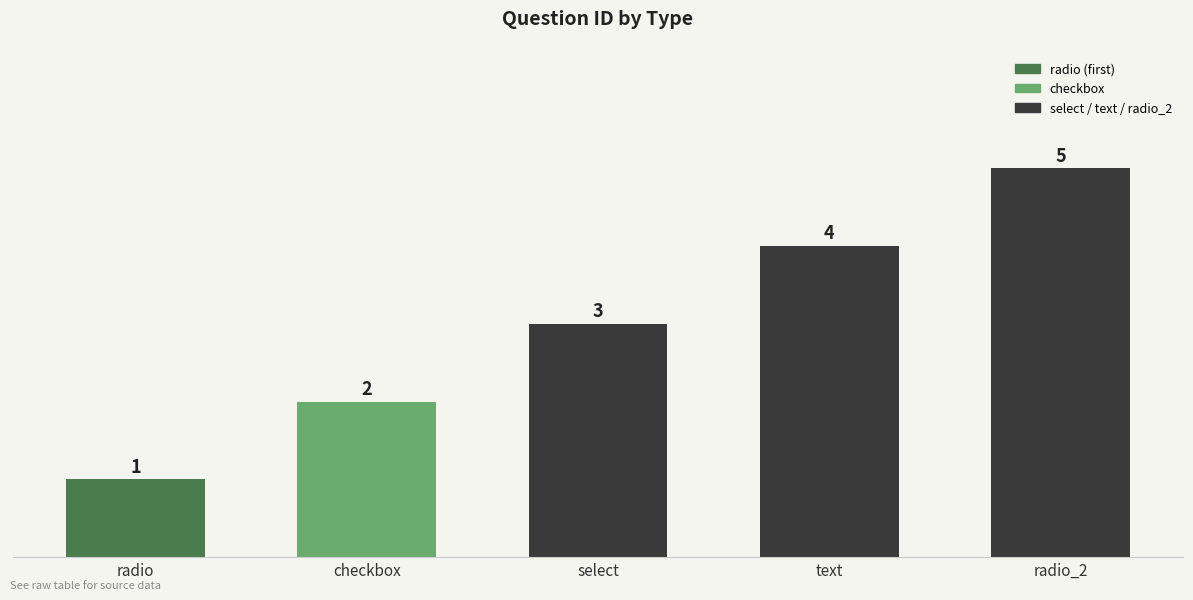

Read the value at select.

3